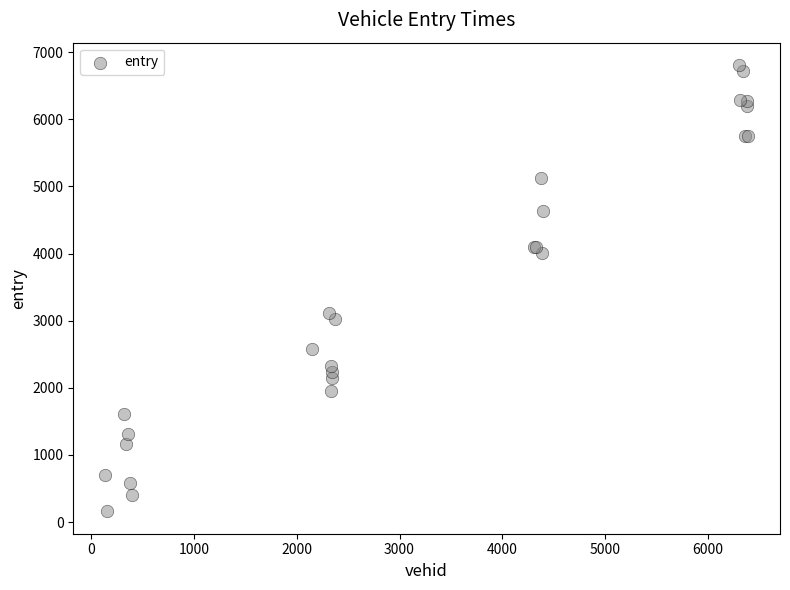

What Y value in the scatter plot is closest to 3483?

3118.8